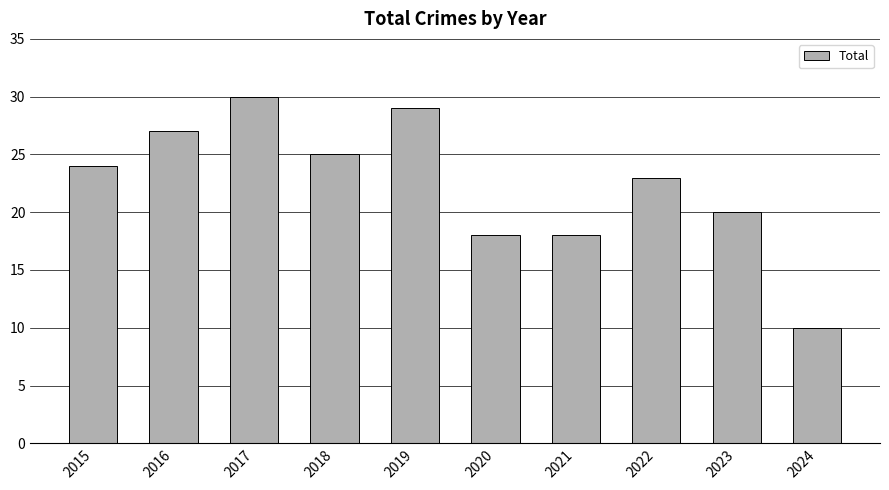

What is the value of the 9th bar from the left?

20